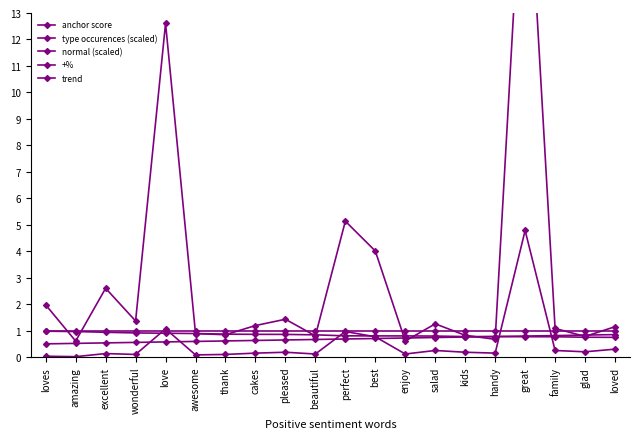

What is the spread (max minus min) of values at kids?

0.8